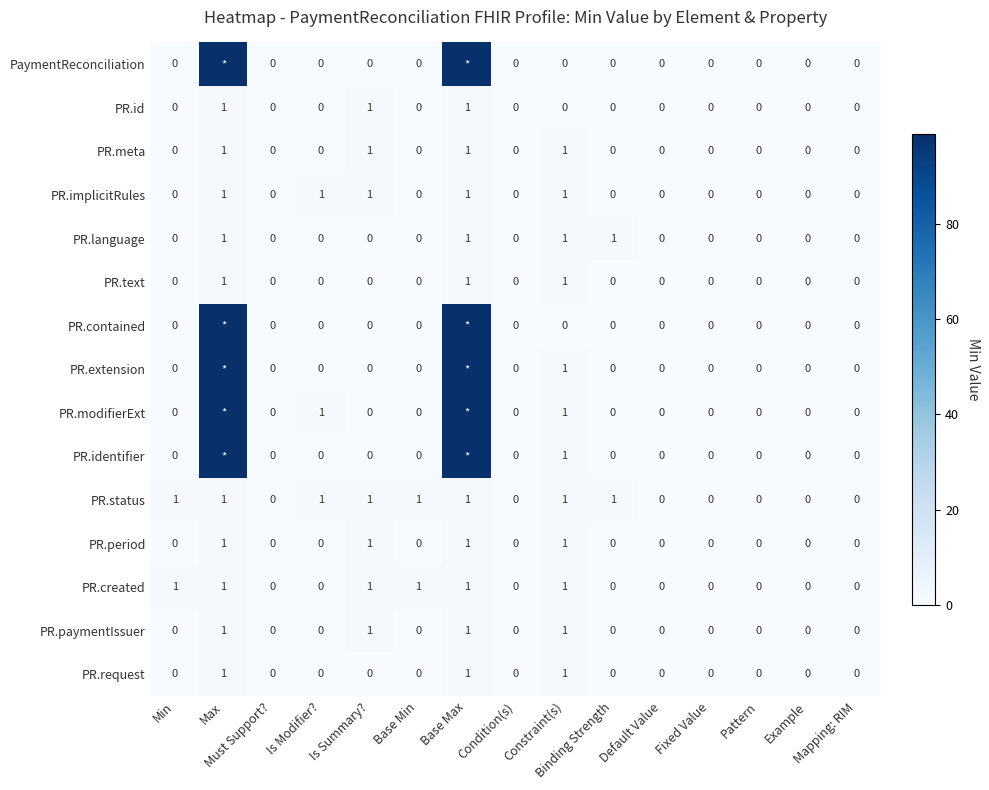

How many PR.status values are between 0 and 1?

15